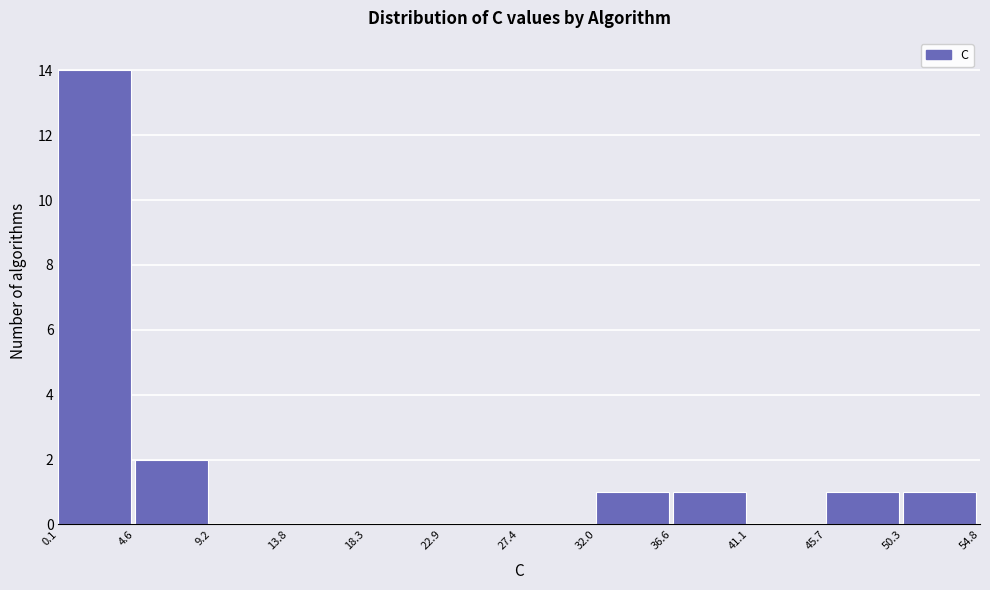

What is the height of the bar covering 36.6 to 41.1 on the x-axis? The values are not printed on the chart, so give them approximately, as read against the axis.

1